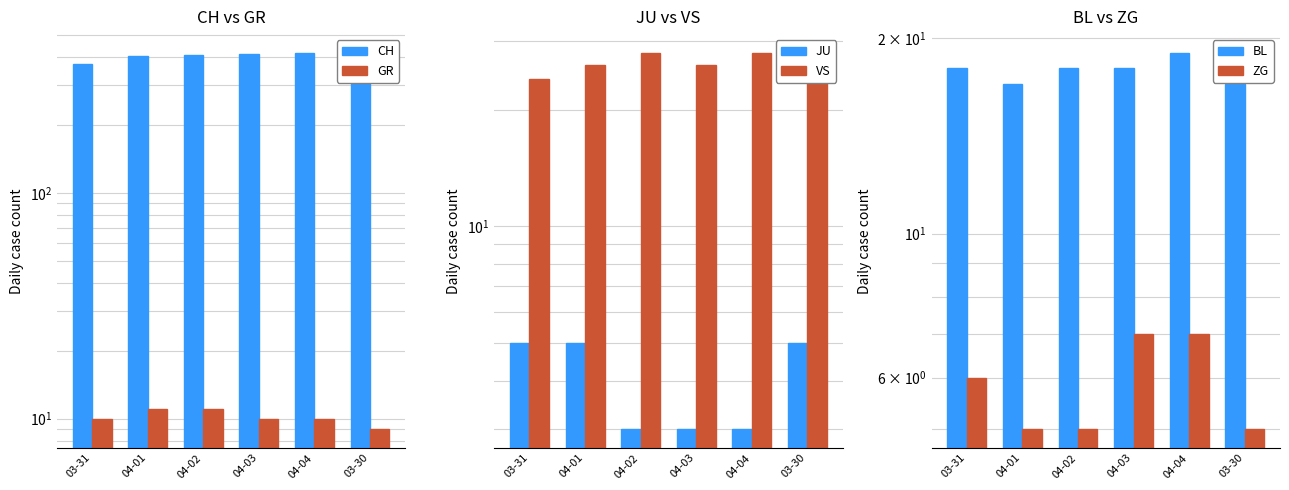

The value of ZG at 03-30 is 1. True or false?

False